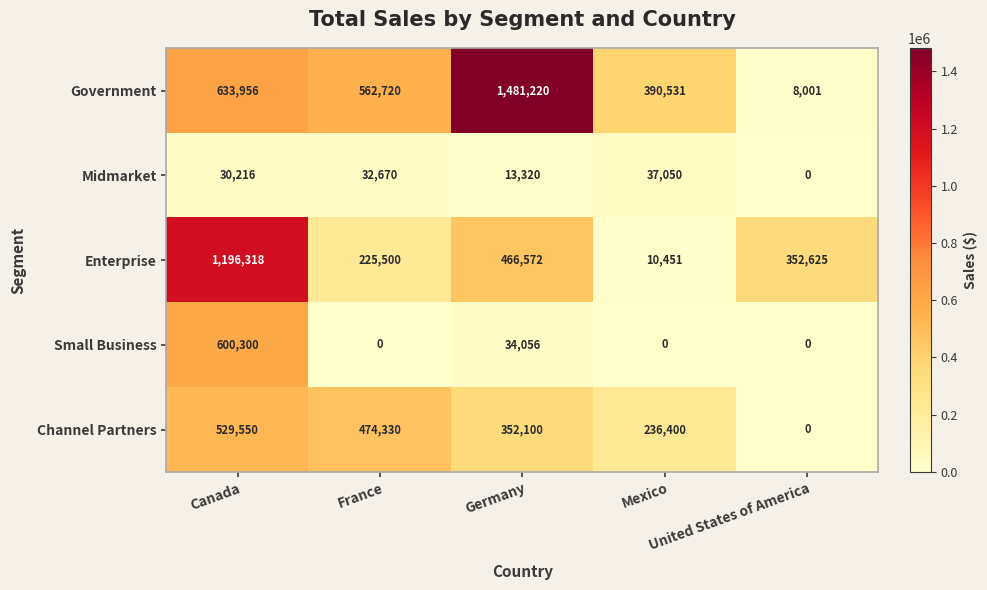

What is the difference between the maximum and minimum values in the Channel Partners series?

529550